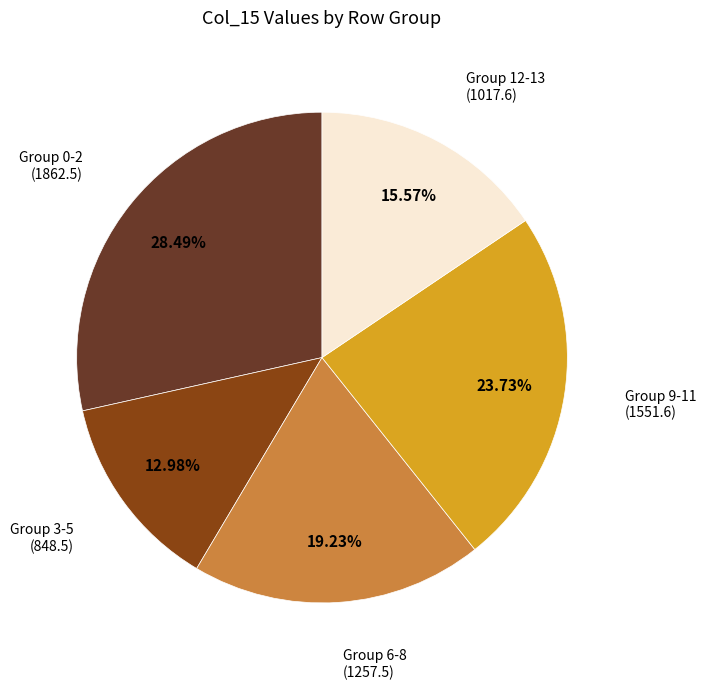

What is the smallest slice in the pie chart?

Group 3-5